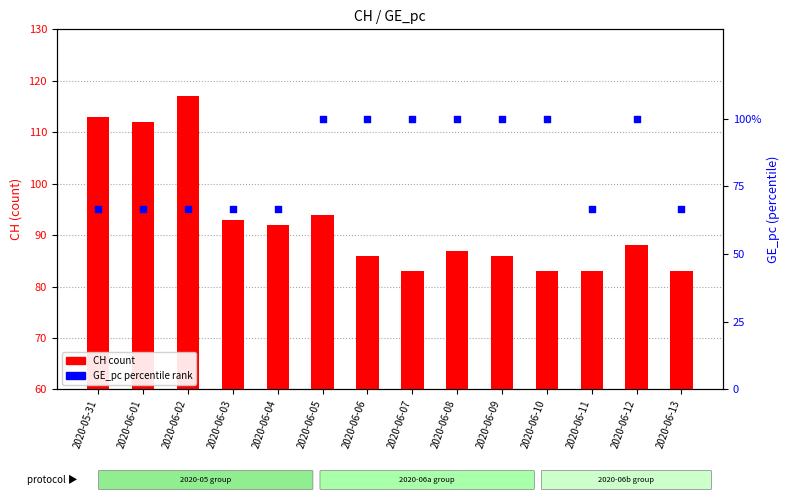

At which category is the sum across all series the highest?

2020-06-05